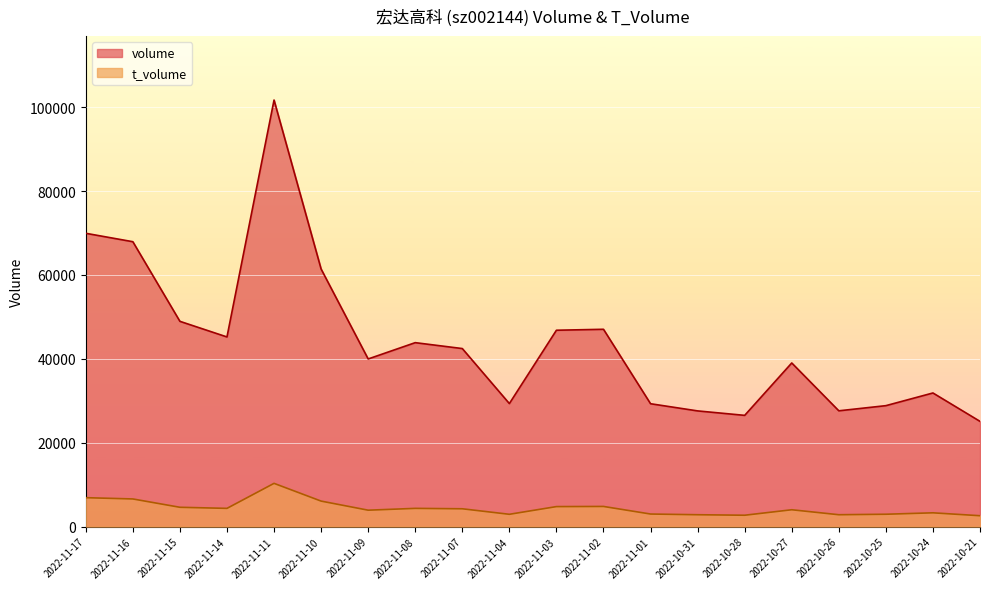

Read the t_volume value at 2022-11-08, to the nearest 100.

4300